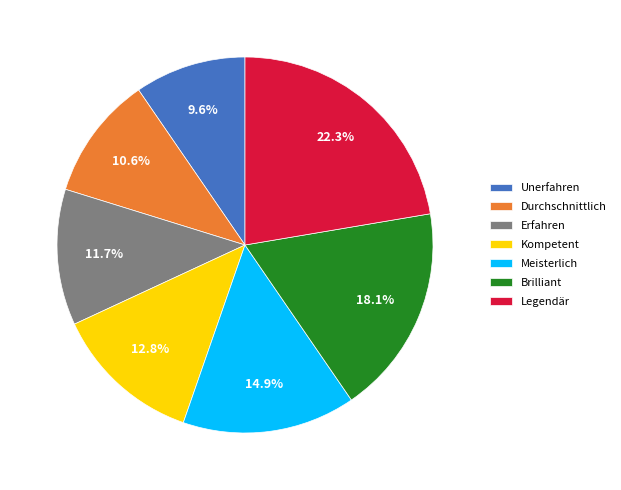

What percentage is the Durchschnittlich slice, to the nearest percent?

11%